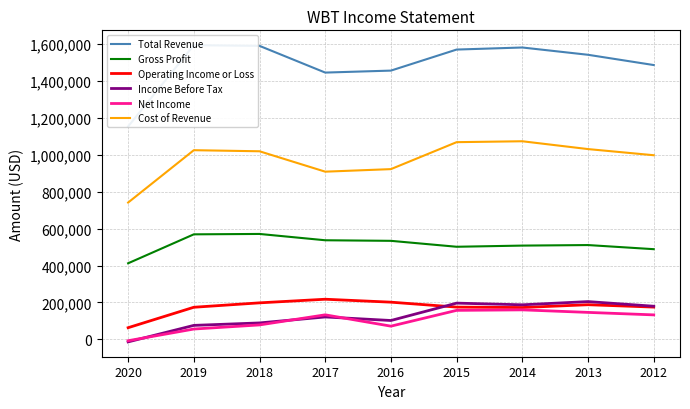

True or false: Total Revenue has more than 1 points higher than both neighbors.

True